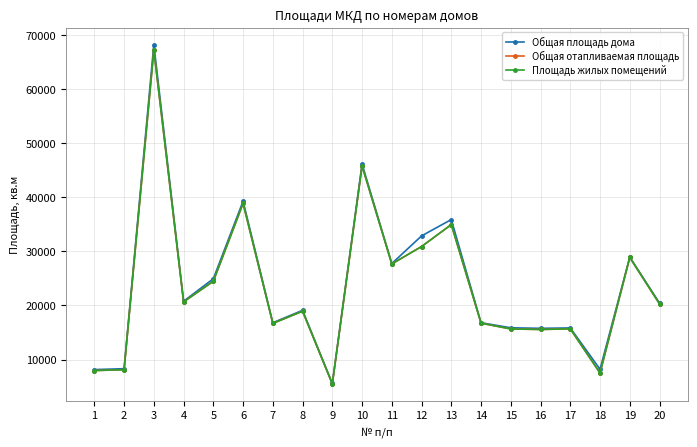

In Общая площадь дома, how many points are higher than both neighbors (excluding endpoints)?

7